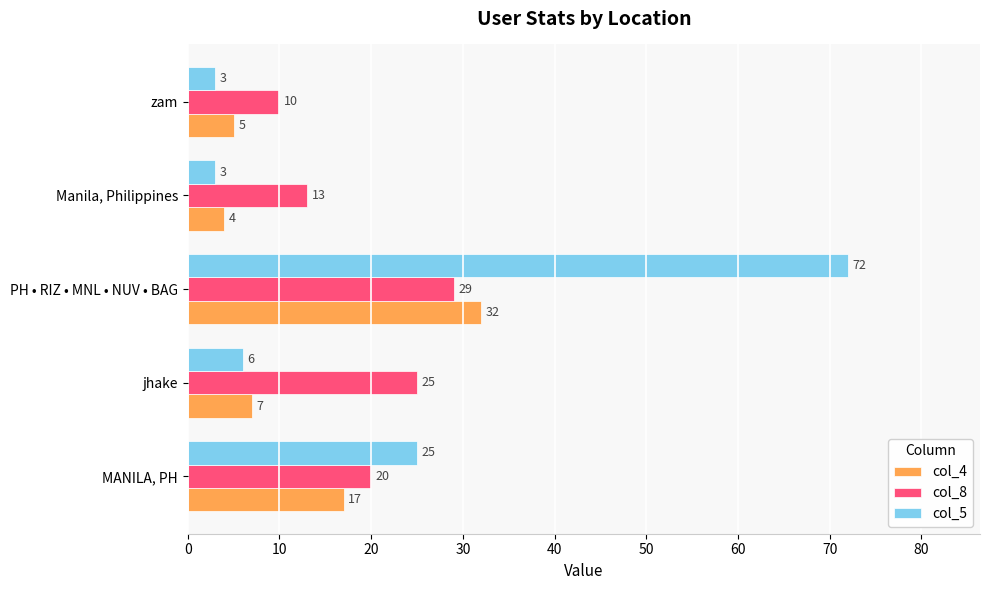

What is the highest value of the col_4 series?

32